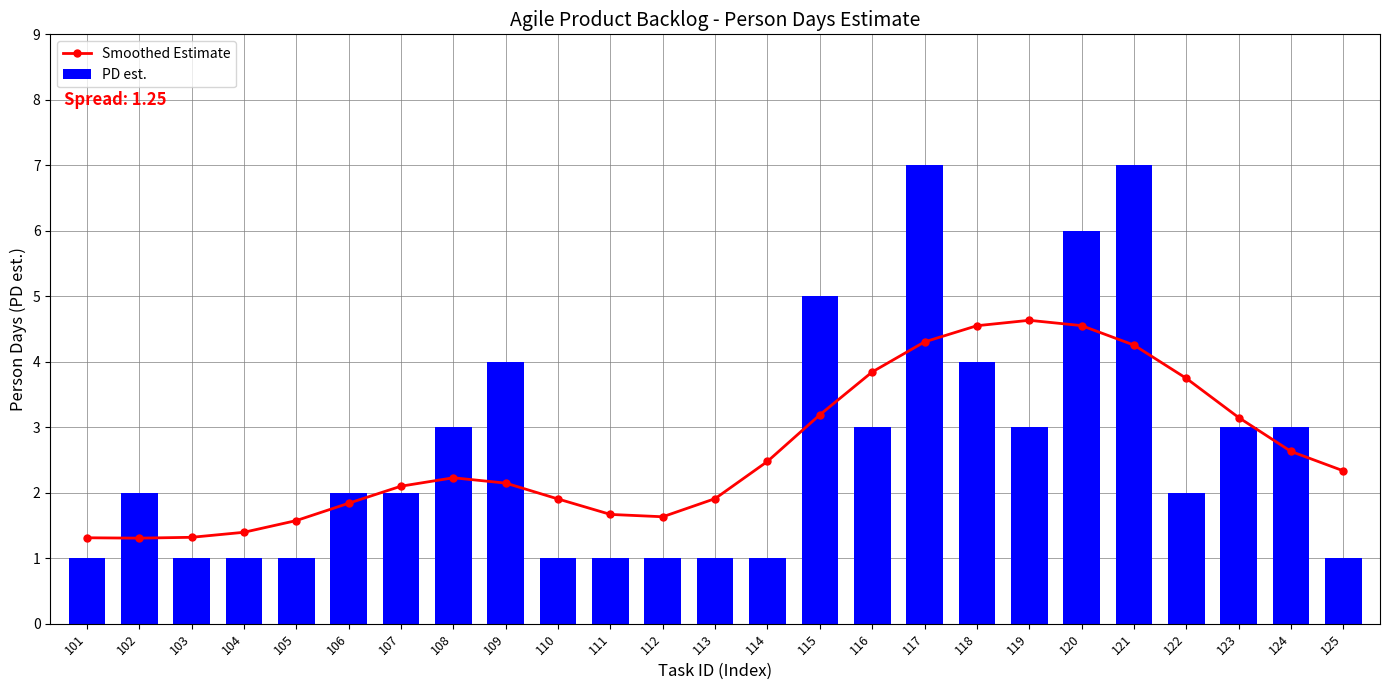

What is the difference between the highest and lowest values at 113?

0.9